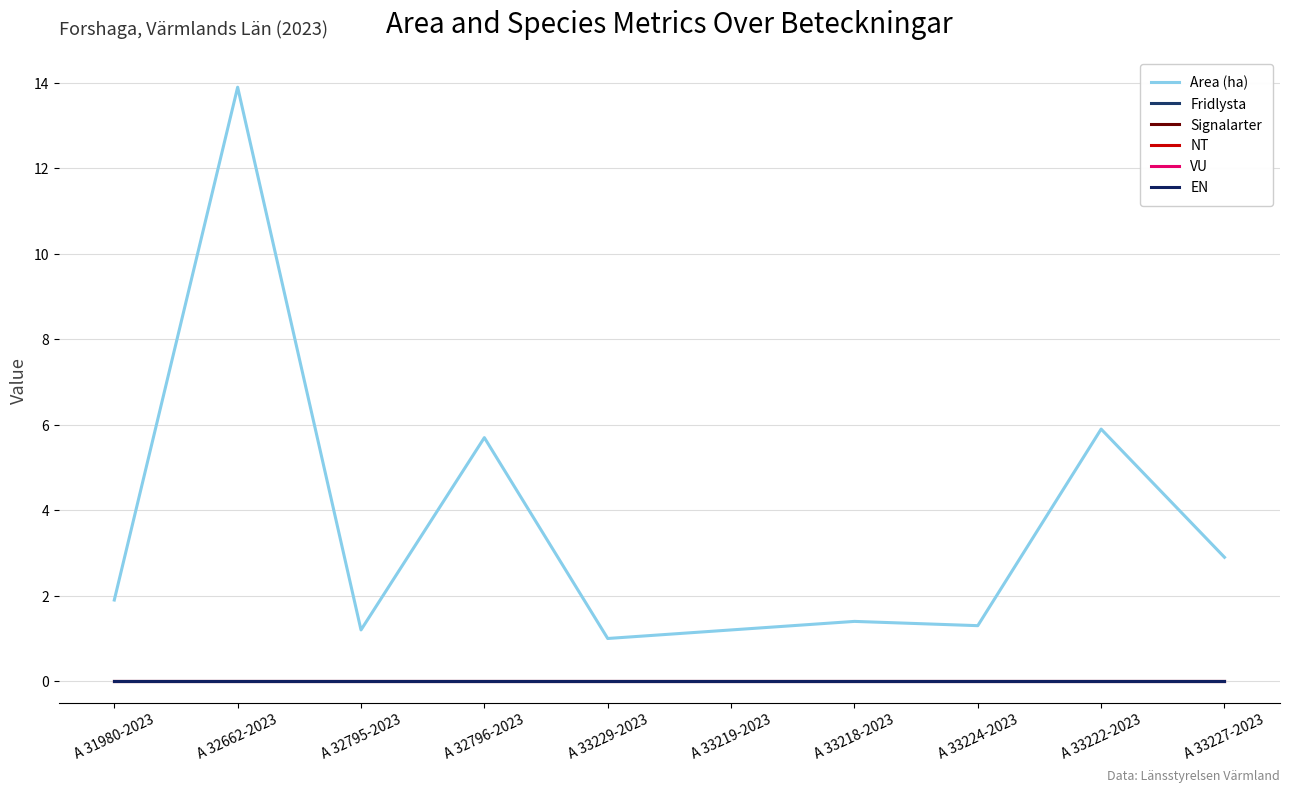

What is the label of the 1st point from the left?

A 31980-2023